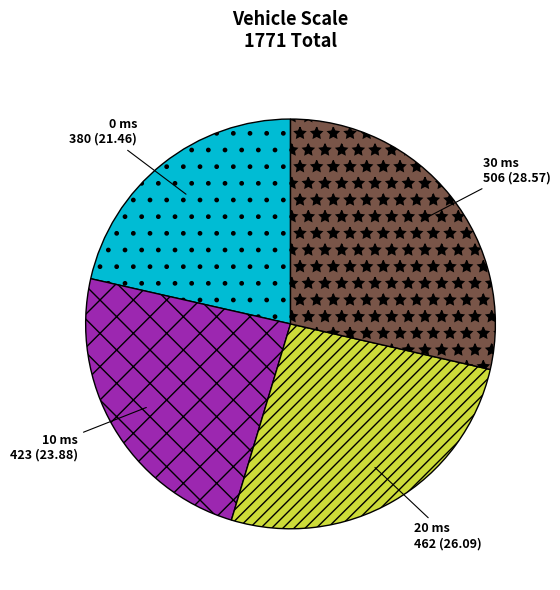

The 0 ms slice represents 10% of the pie. True or false?

False